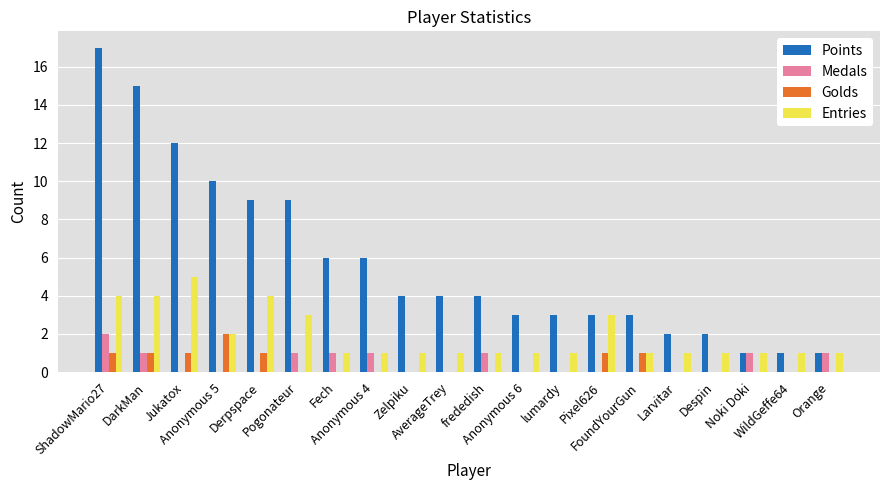

Which category has the highest value in the Points series?

ShadowMario27